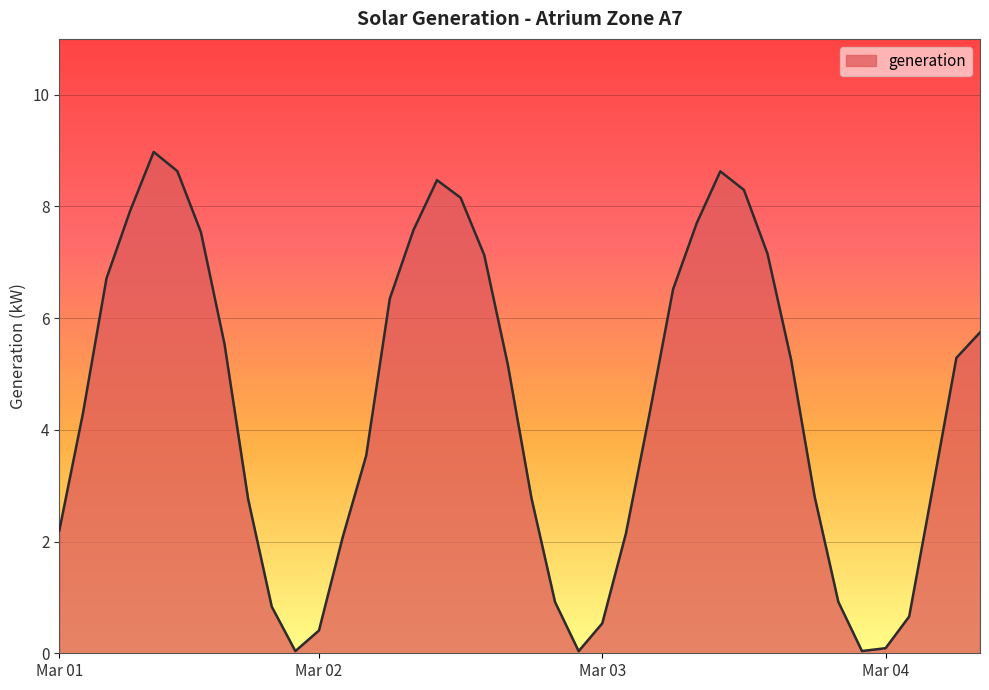

What is the average value?

4.4